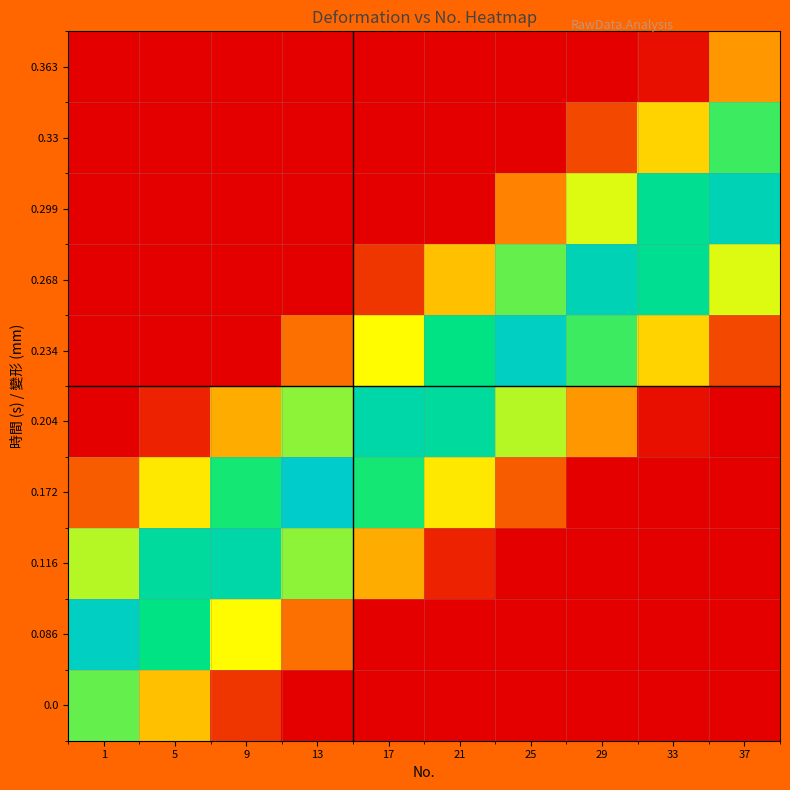

At 9, list the series in order from largest to smallest.

0.116, 0.172, 0.086, 0.204, 0.0, 0.234, 0.268, 0.299, 0.33, 0.363